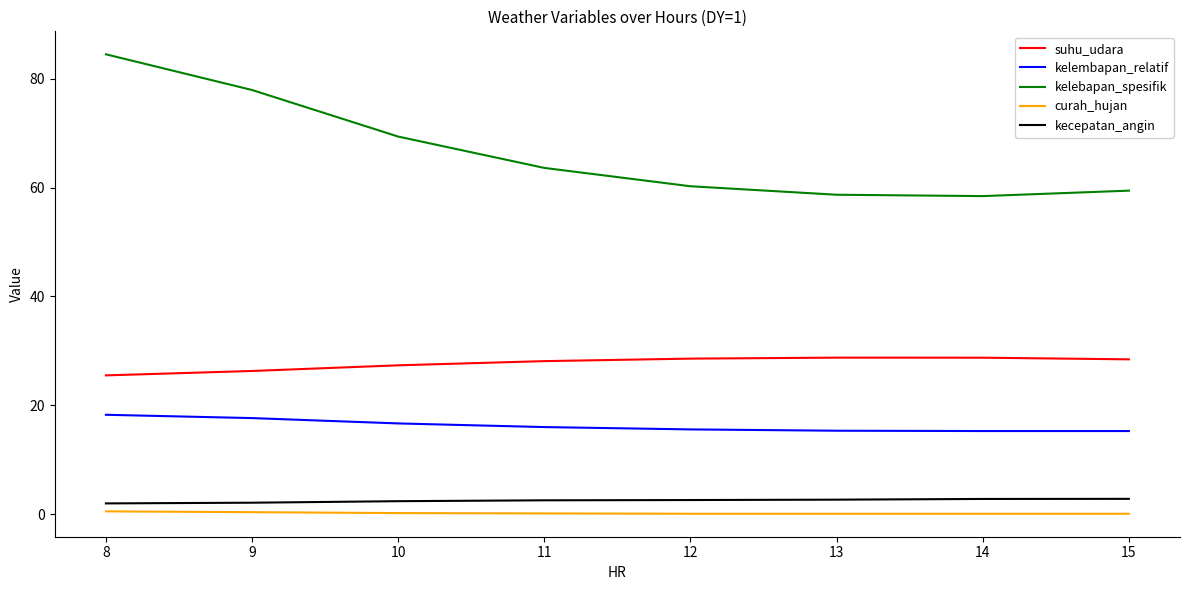

At how many categories does at least one series exceed 83?

1